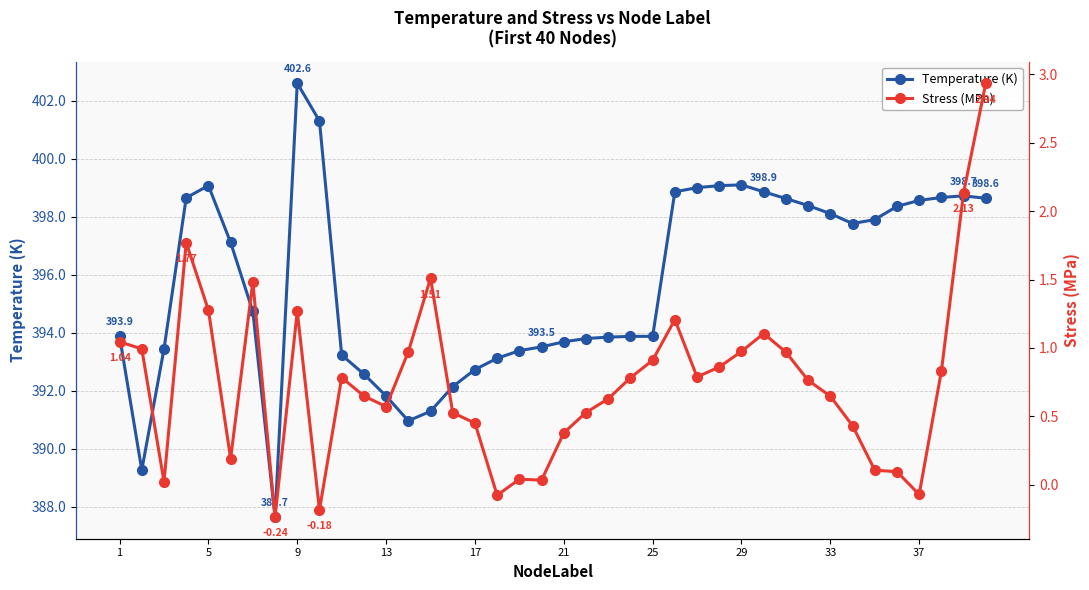

True or false: Temperature (K) and Stress (MPa) intersect in this chart.

False